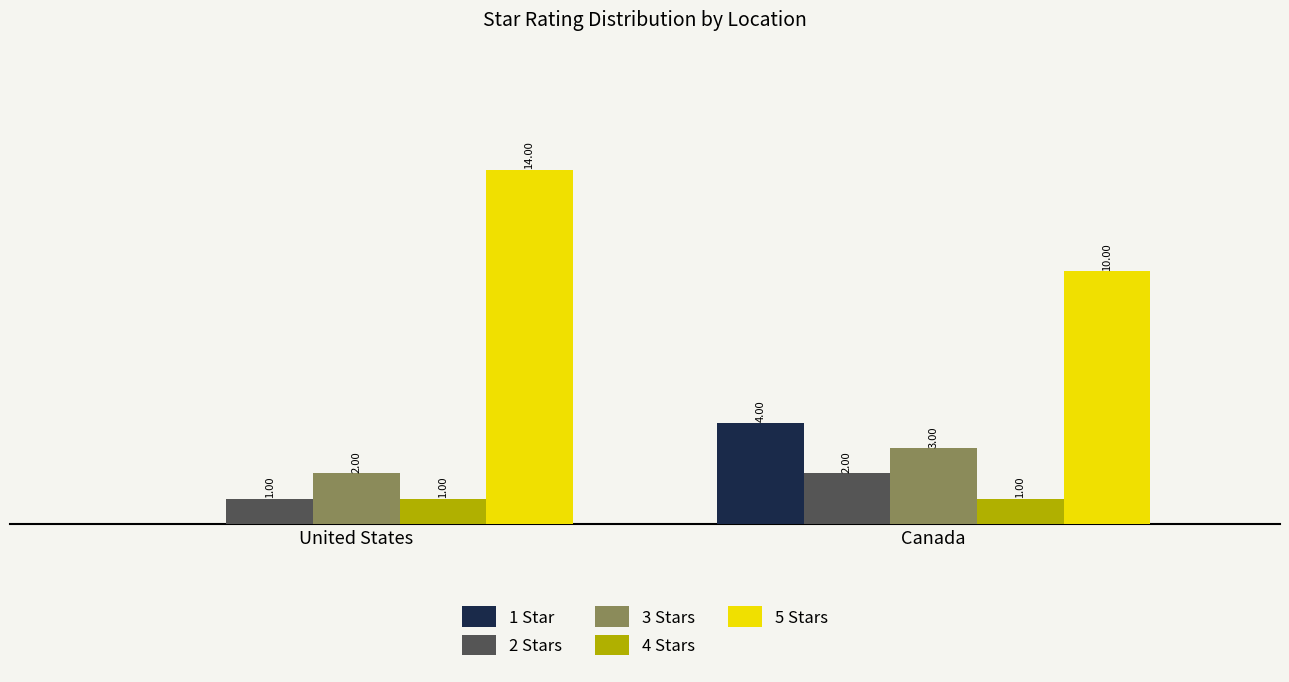

Which series has the largest total across all categories?

5 Stars